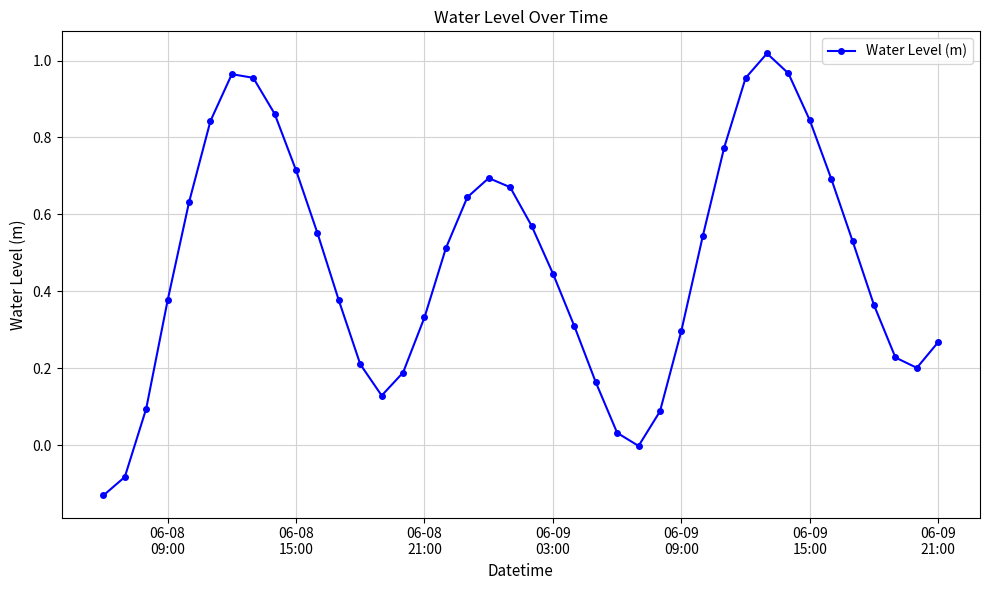

What is the difference between the maximum and minimum values?

1.1